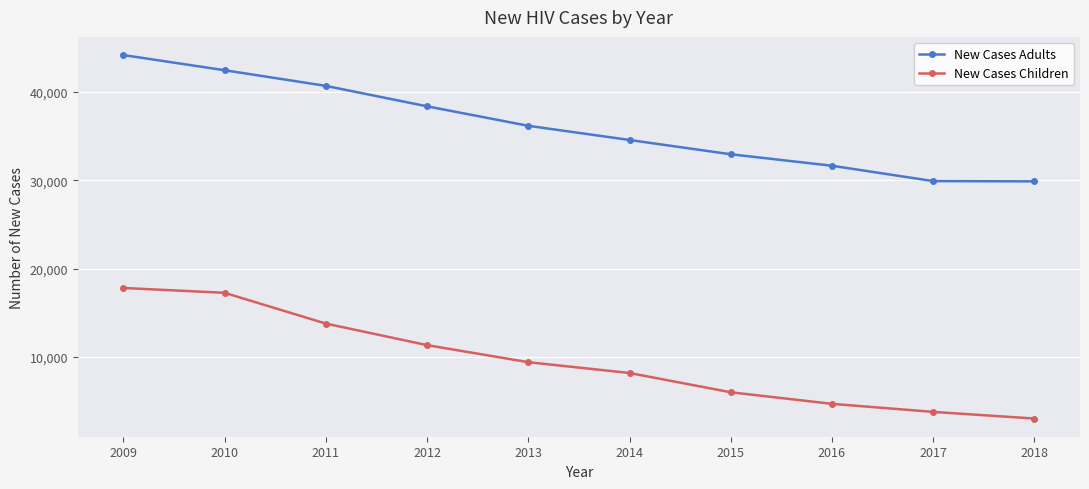

The New Cases Adults series shows 10749 at 2013. True or false?

False